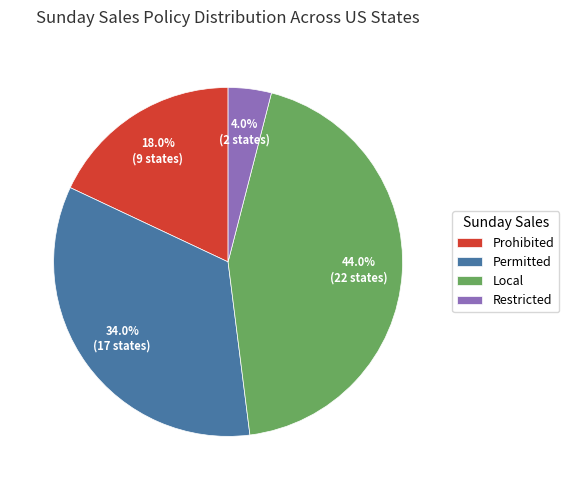

Rank the categories by value from lowest to highest.

Restricted, Prohibited, Permitted, Local